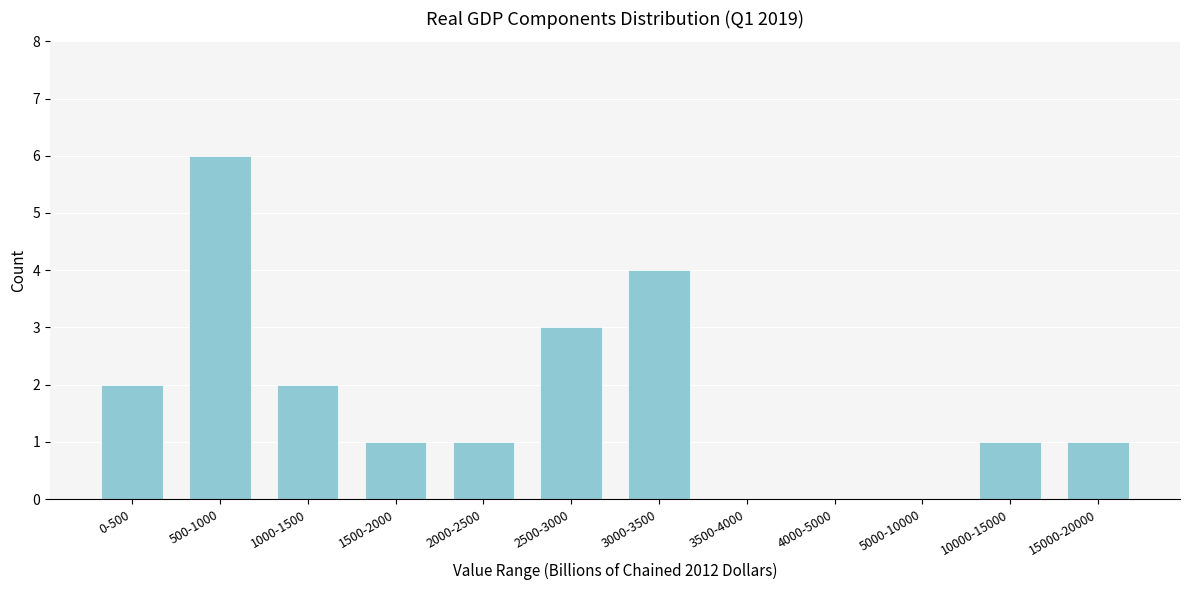

Reading left to right, transcribe all the data shown in this chart.

0-500=2	500-1000=6	1000-1500=2	1500-2000=1	2000-2500=1	2500-3000=3	3000-3500=4	3500-4000=0	4000-5000=0	5000-10000=0	10000-15000=1	15000-20000=1